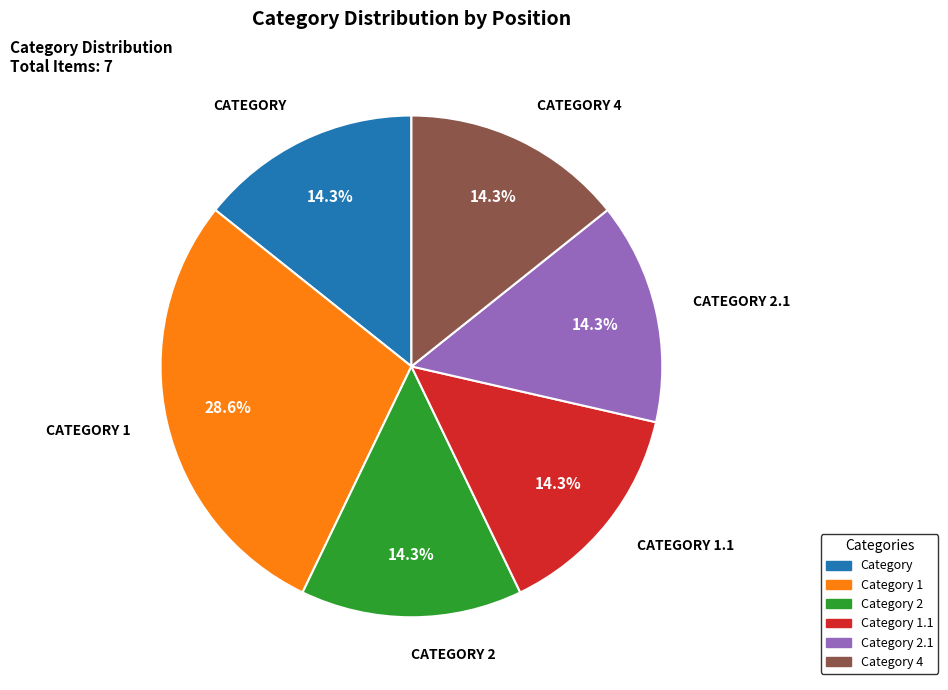

Is there any slice that represents more than half of the pie?

No